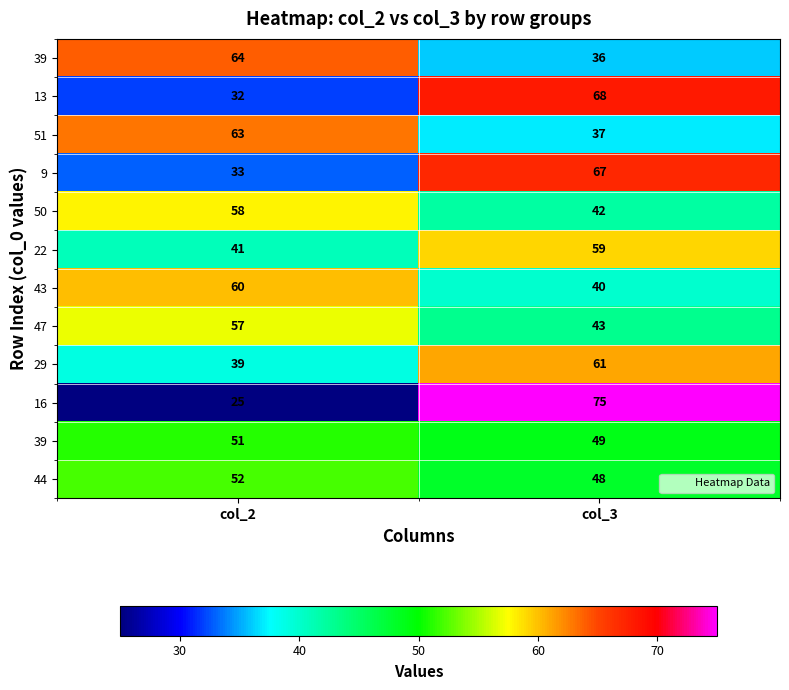

Count the number of categories in the chart.

2